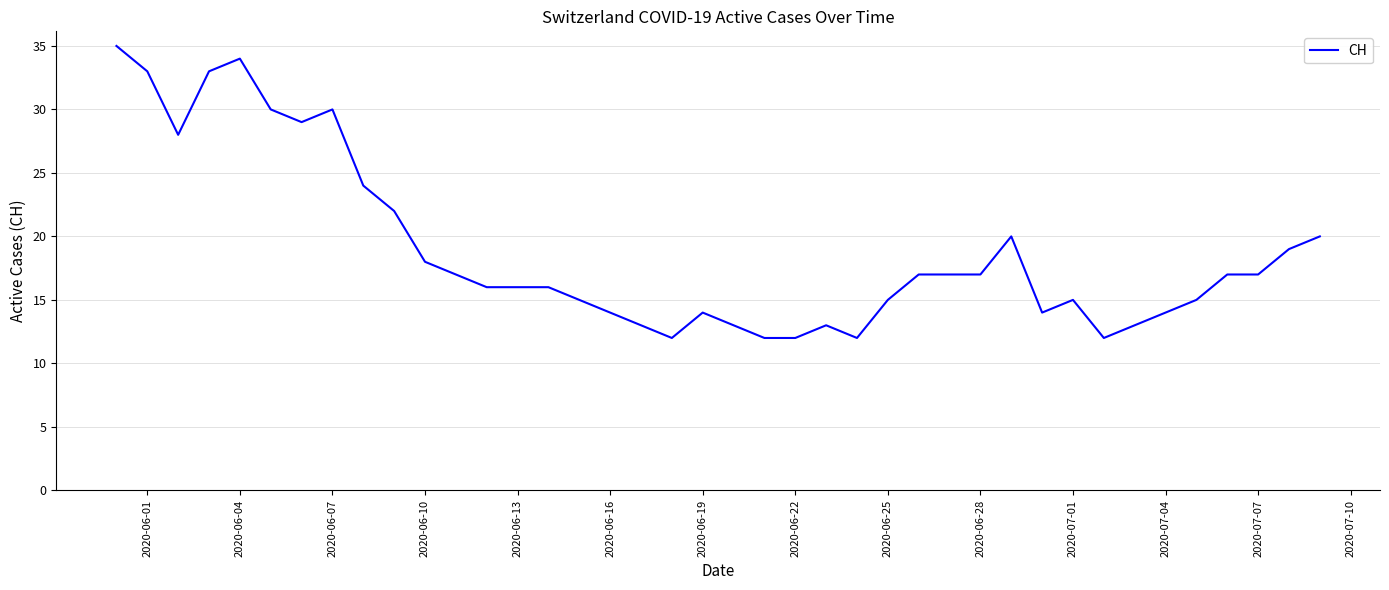

What is the difference between the maximum and minimum values?

23